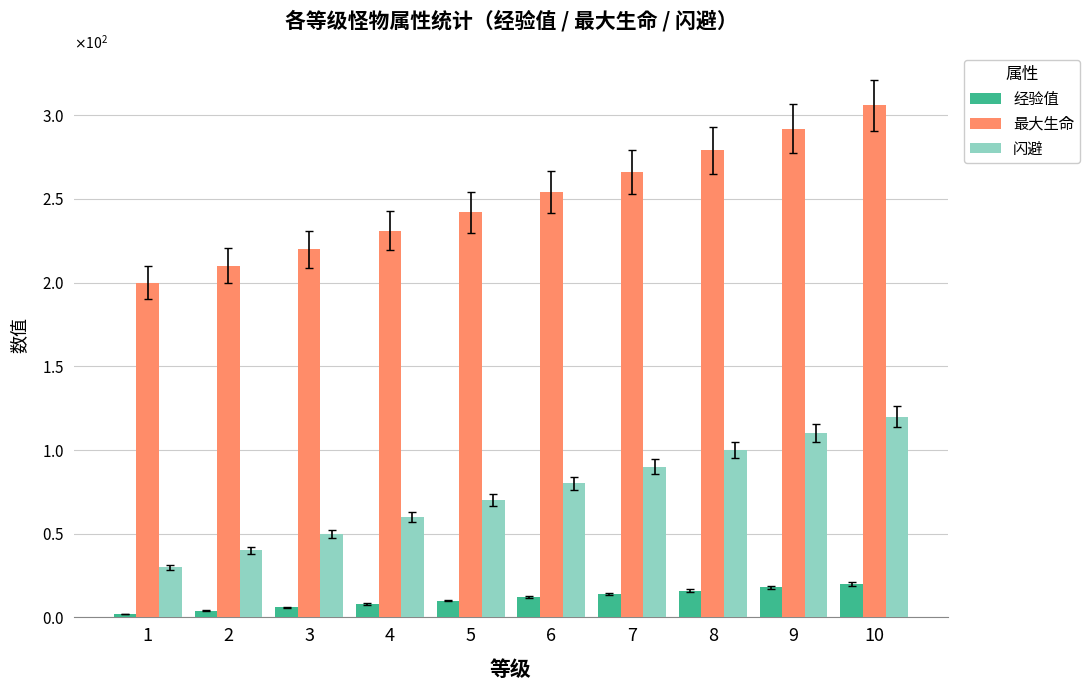

The 经验值 series shows 4 at 2. True or false?

True